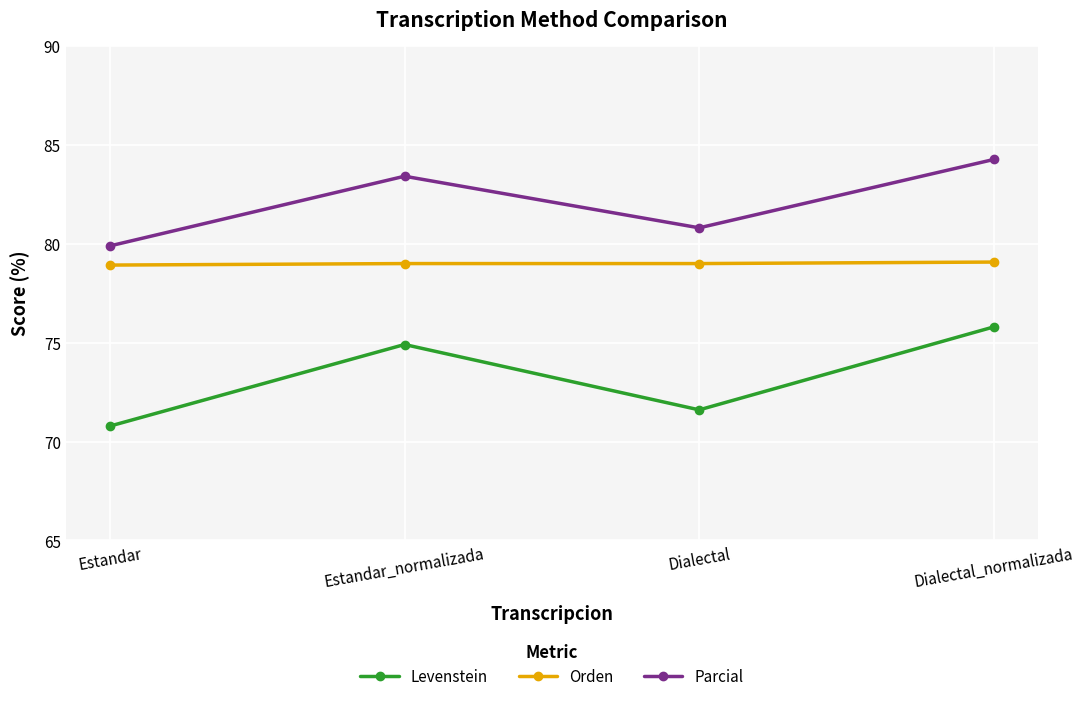

What are all the series names shown in the legend?

Levenstein, Orden, Parcial